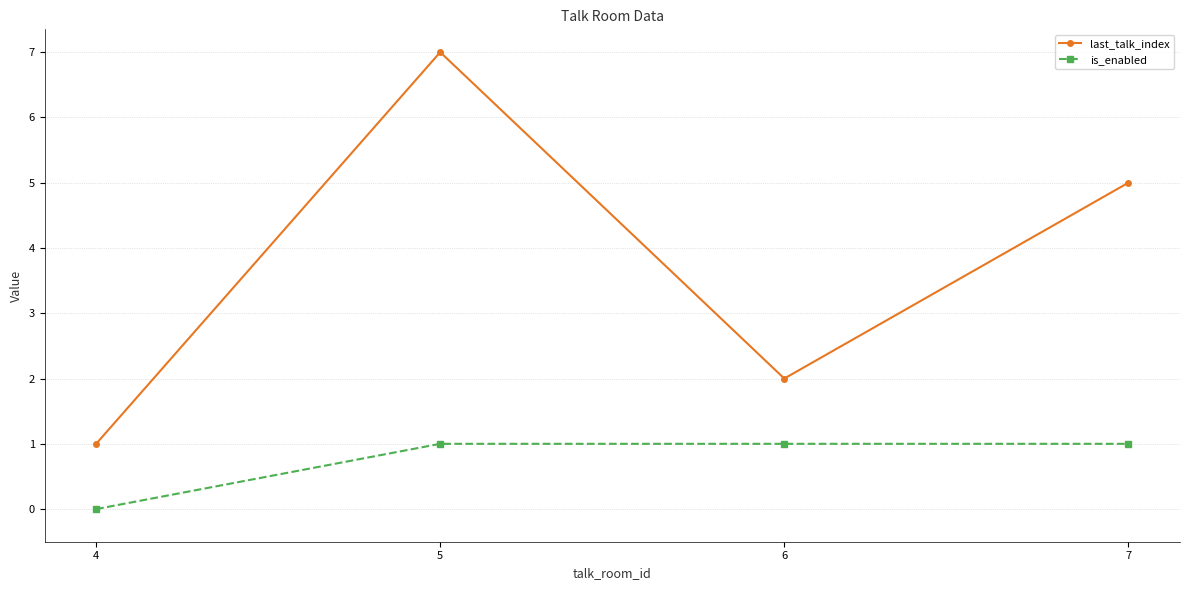

Reading left to right, what are all the values shown in this chart?

last_talk_index: 4=1	5=7	6=2	7=5
is_enabled: 4=0	5=1	6=1	7=1